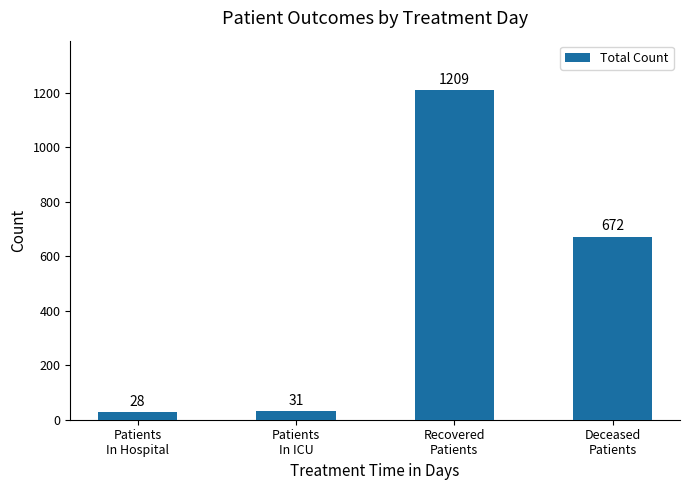

The chart shows a value of 672 at Deceased
Patients. True or false?

True